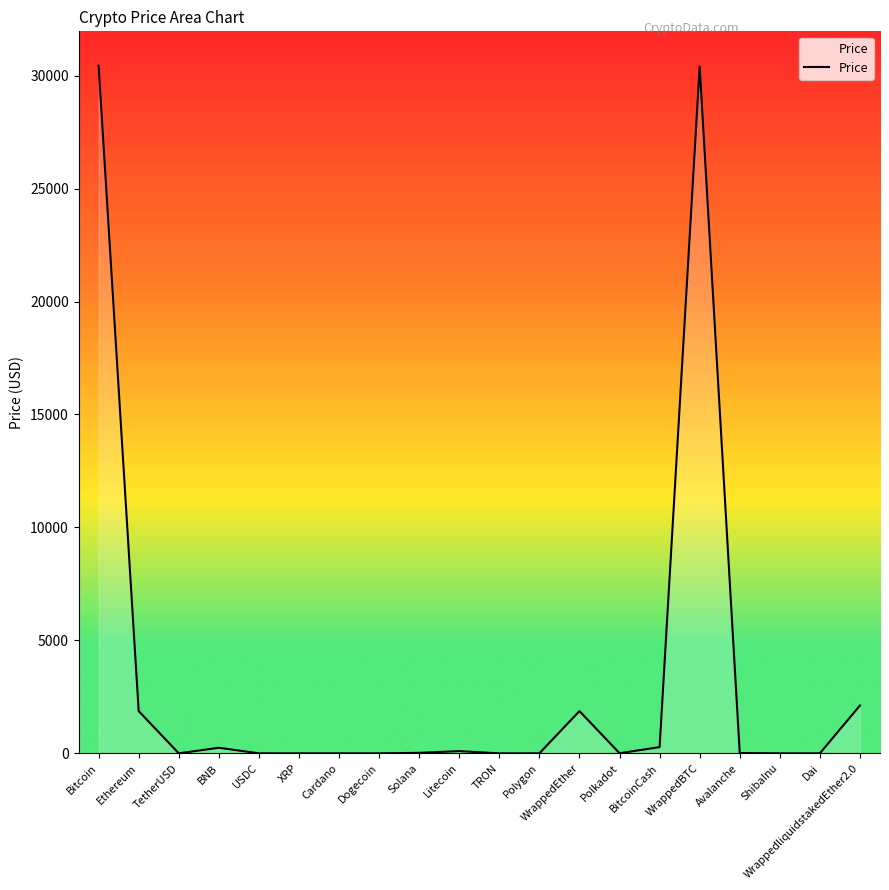

What is the maximum value shown in the chart?

30437.4